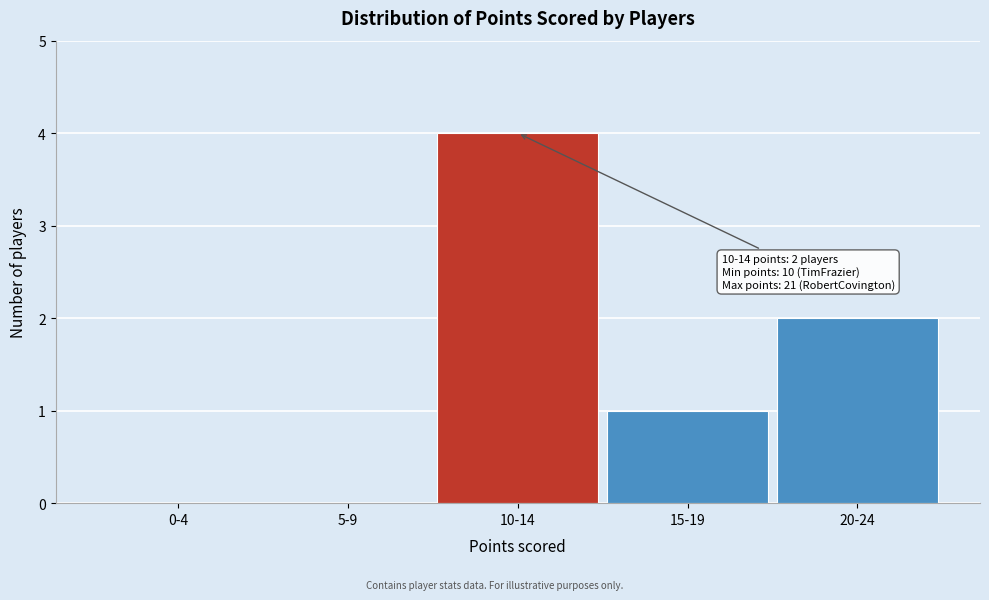

Reading left to right, extract all data points from this chart.

0-4=0	5-9=0	10-14=4	15-19=1	20-24=2